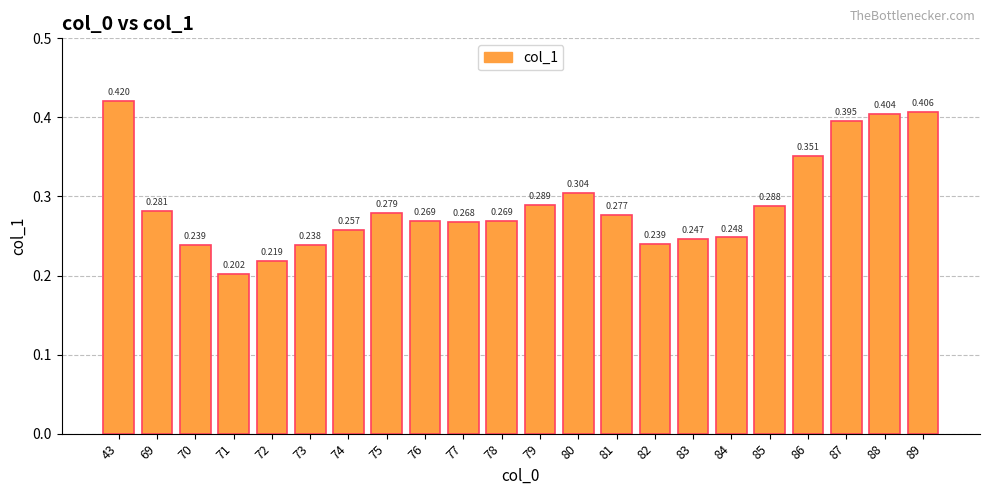

What is the minimum value shown in the chart?

0.2